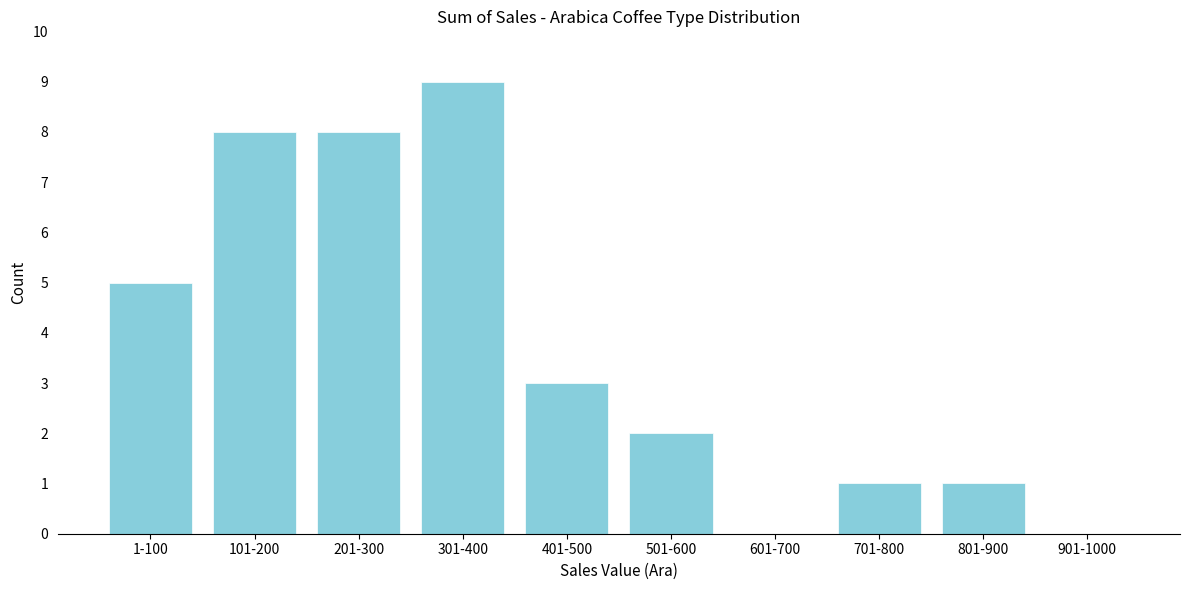

Reading left to right, what are all the values shown in this chart?

1-100=5	101-200=8	201-300=8	301-400=9	401-500=3	501-600=2	601-700=0	701-800=1	801-900=1	901-1000=0